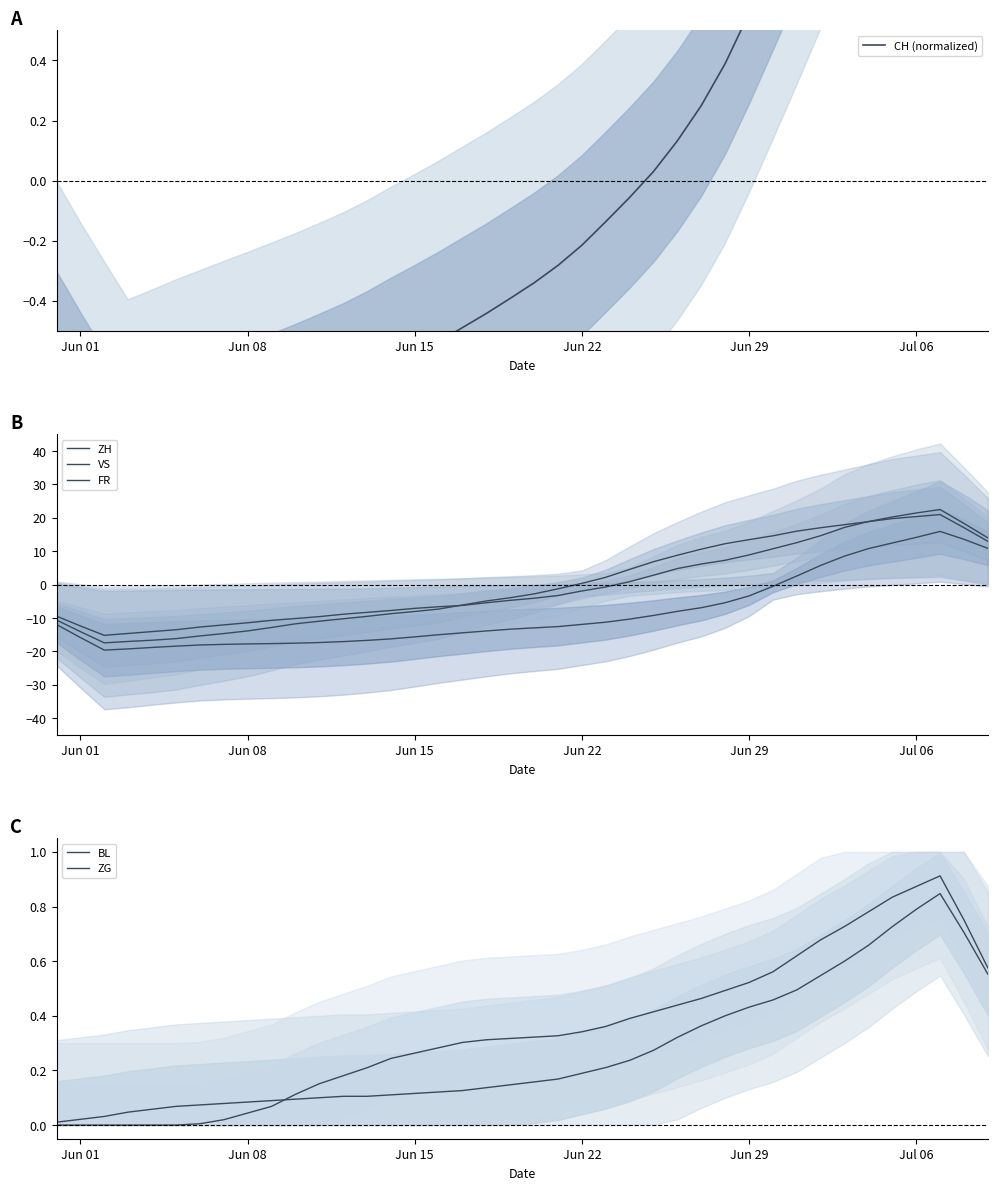

At how many categories does at least one series exceed -7?

40